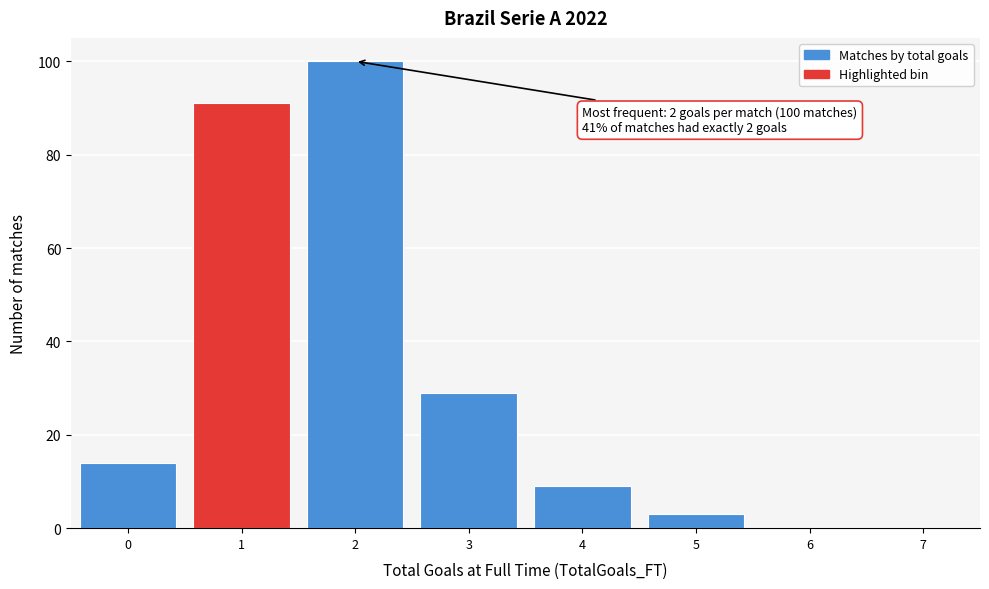

Over which range of the x-axis is the bar tallest?

1.5 to 2.5